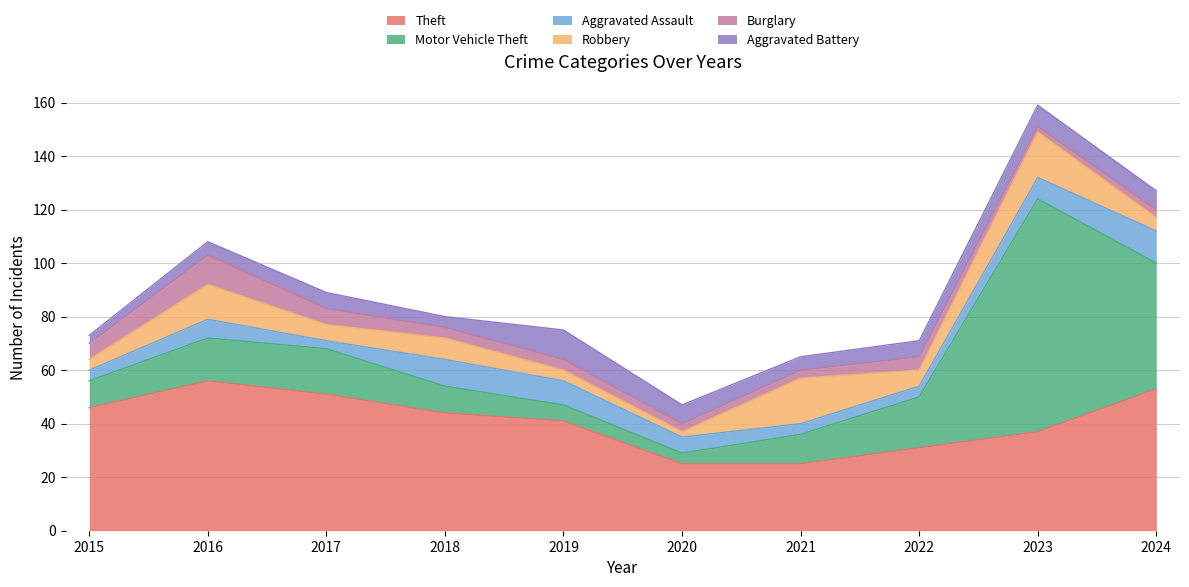

Rank the series by their maximum value, from highest to lowest.

Motor Vehicle Theft, Theft, Robbery, Aggravated Assault, Burglary, Aggravated Battery